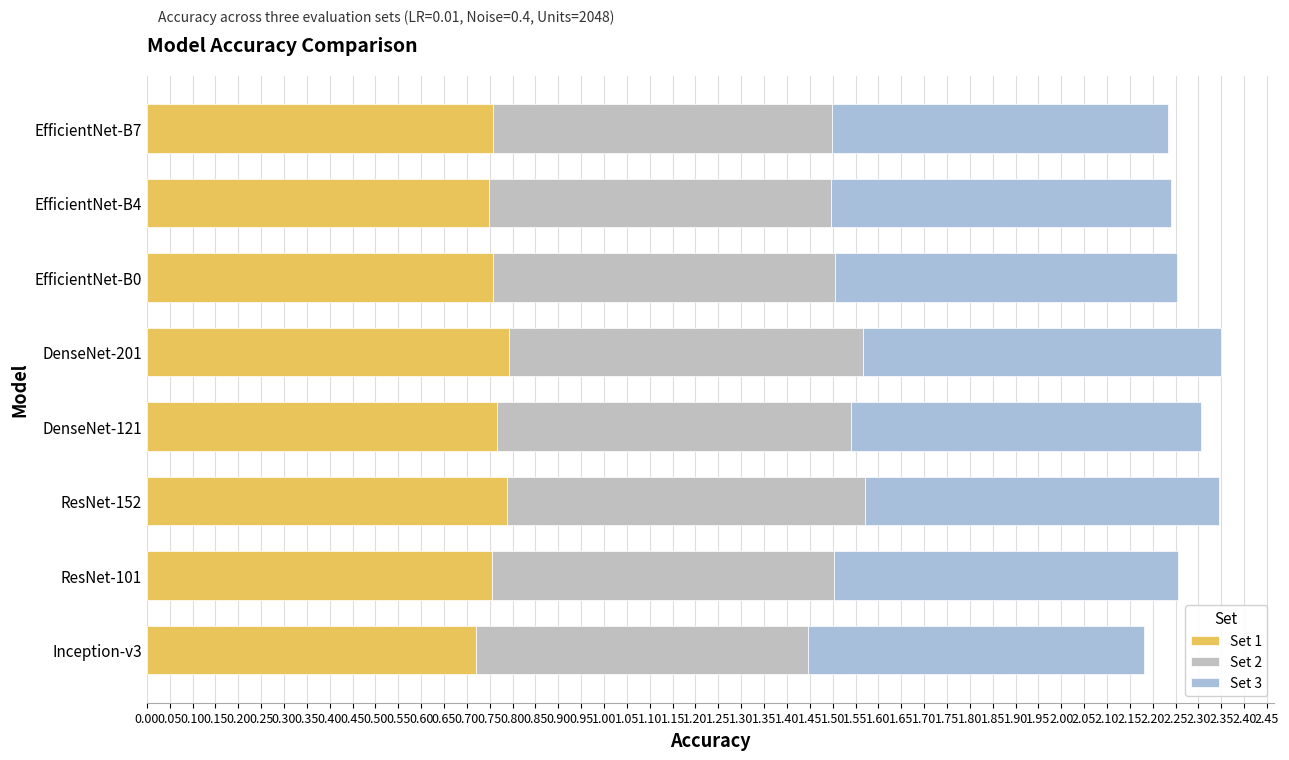

What are all the series names shown in the legend?

Set 1, Set 2, Set 3